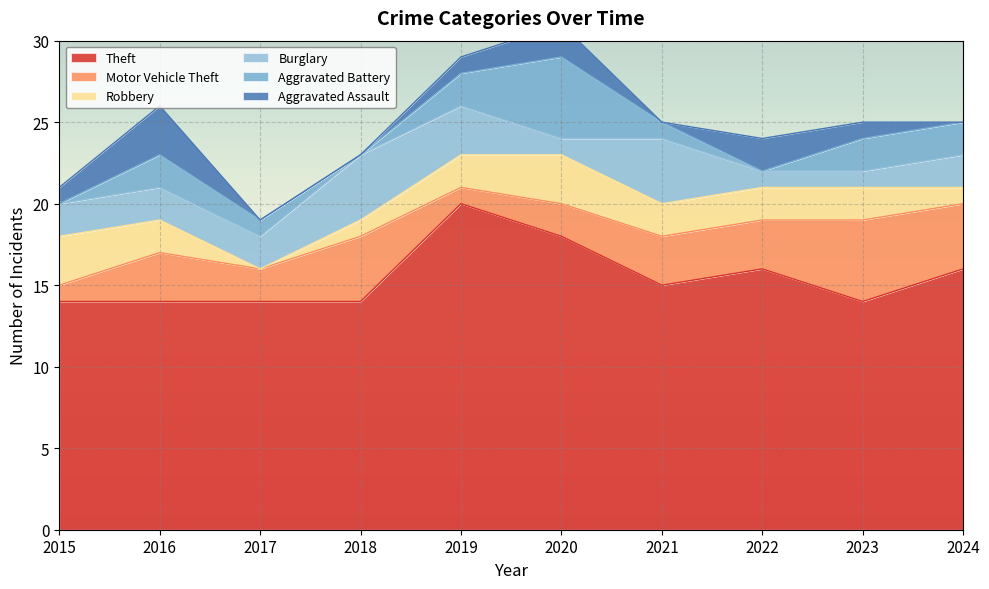

Which series has the largest total across all categories?

Theft